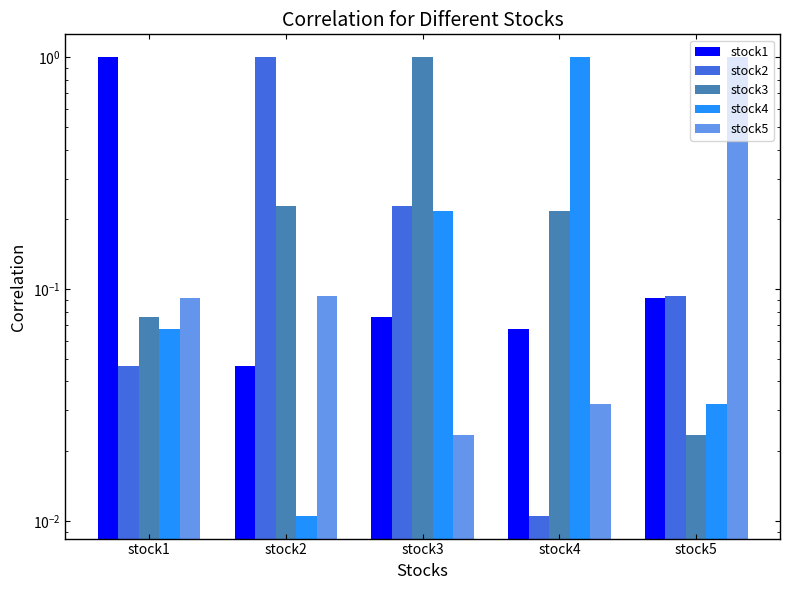

Is the value of stock1 at stock1 greater than the value of stock5 at stock1?

Yes